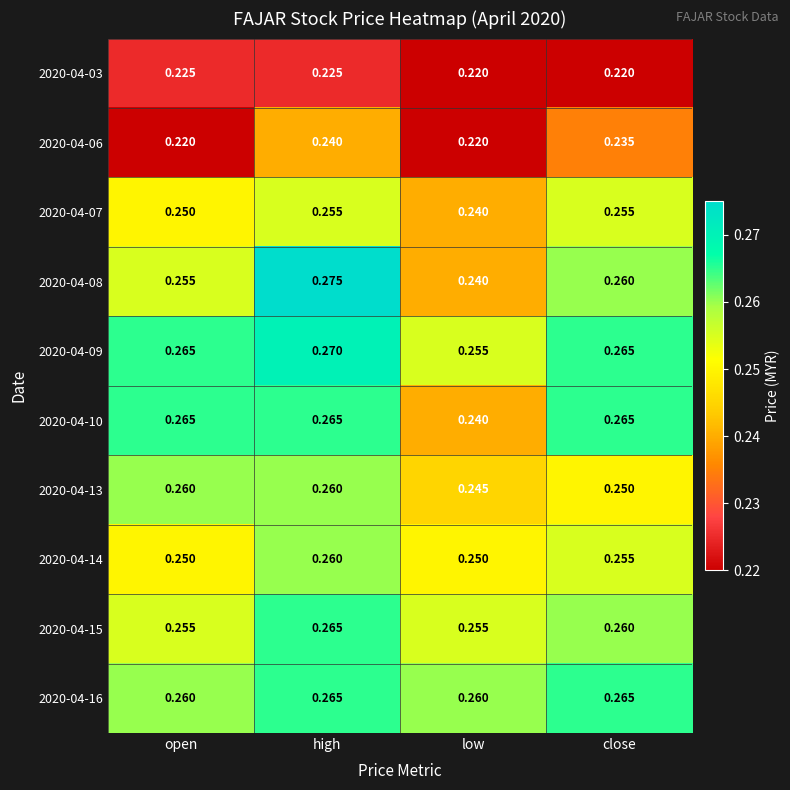

Which series has the largest total across all categories?

2020-04-09